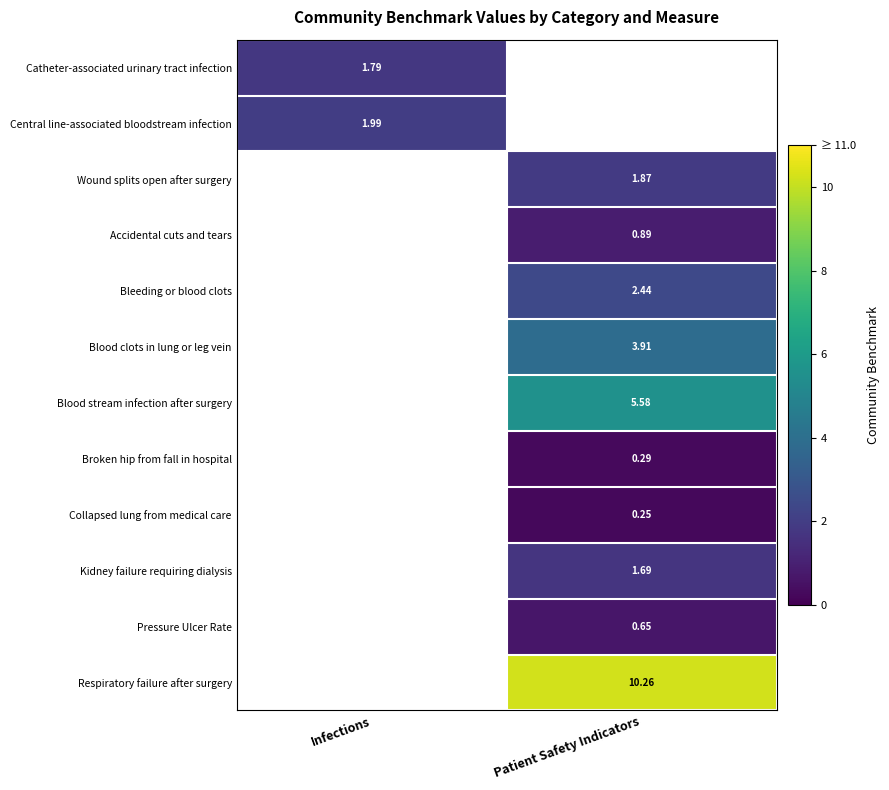

Between Infections and Patient Safety Indicators, which is larger?

Patient Safety Indicators